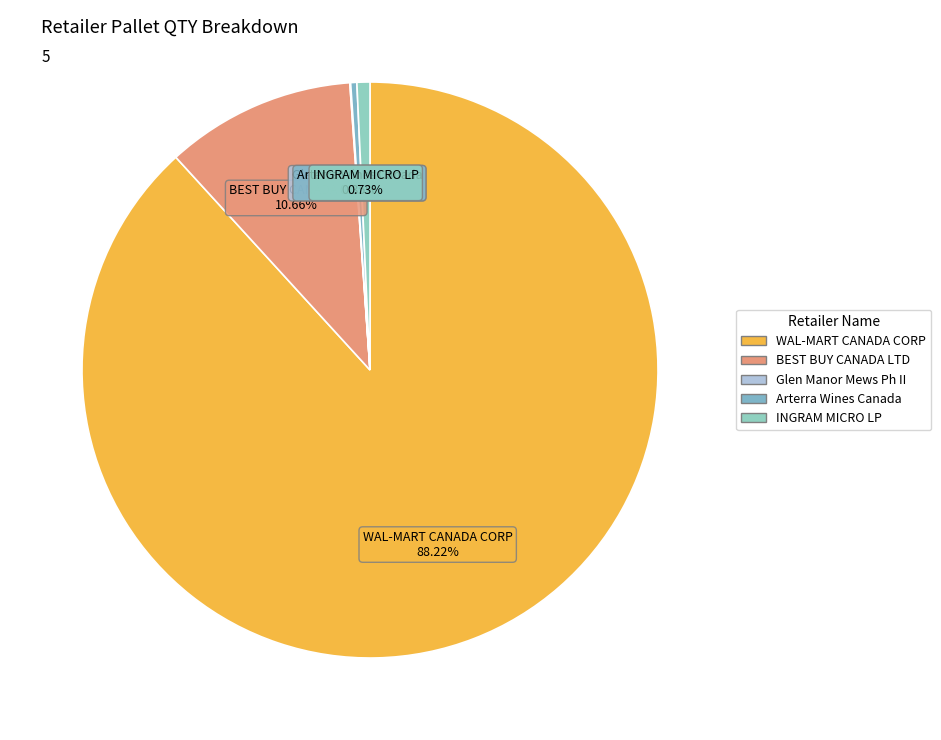

Is there any slice that represents more than half of the pie?

Yes